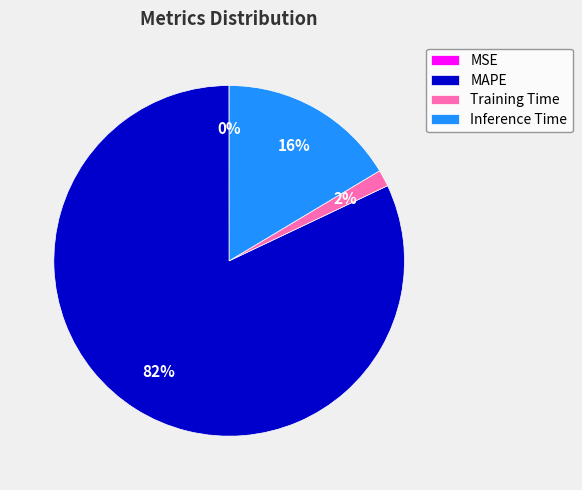

The Training Time slice represents 2% of the pie. True or false?

True